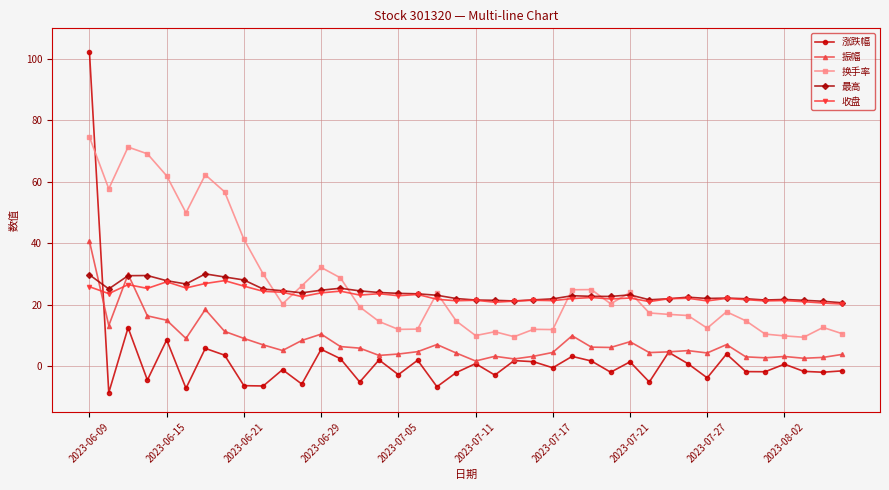

What is the value of the 最高 point at the 31st from the left?

21.9